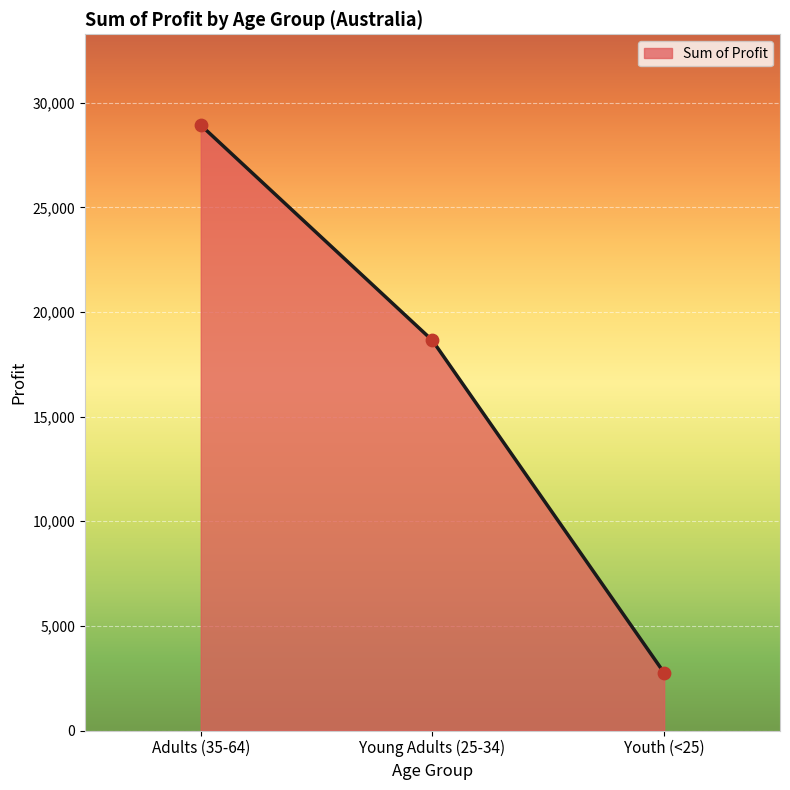

What is the change in value from Adults (35-64) to Youth (<25)?

-26177